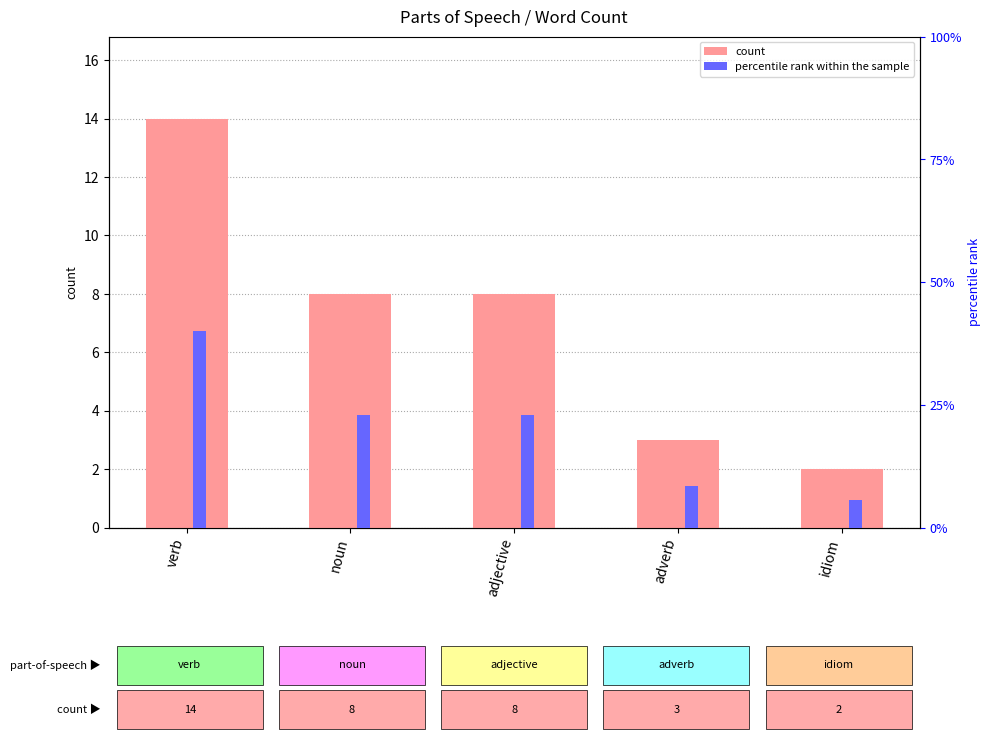

What is the total value across all series at adjective?

30.9